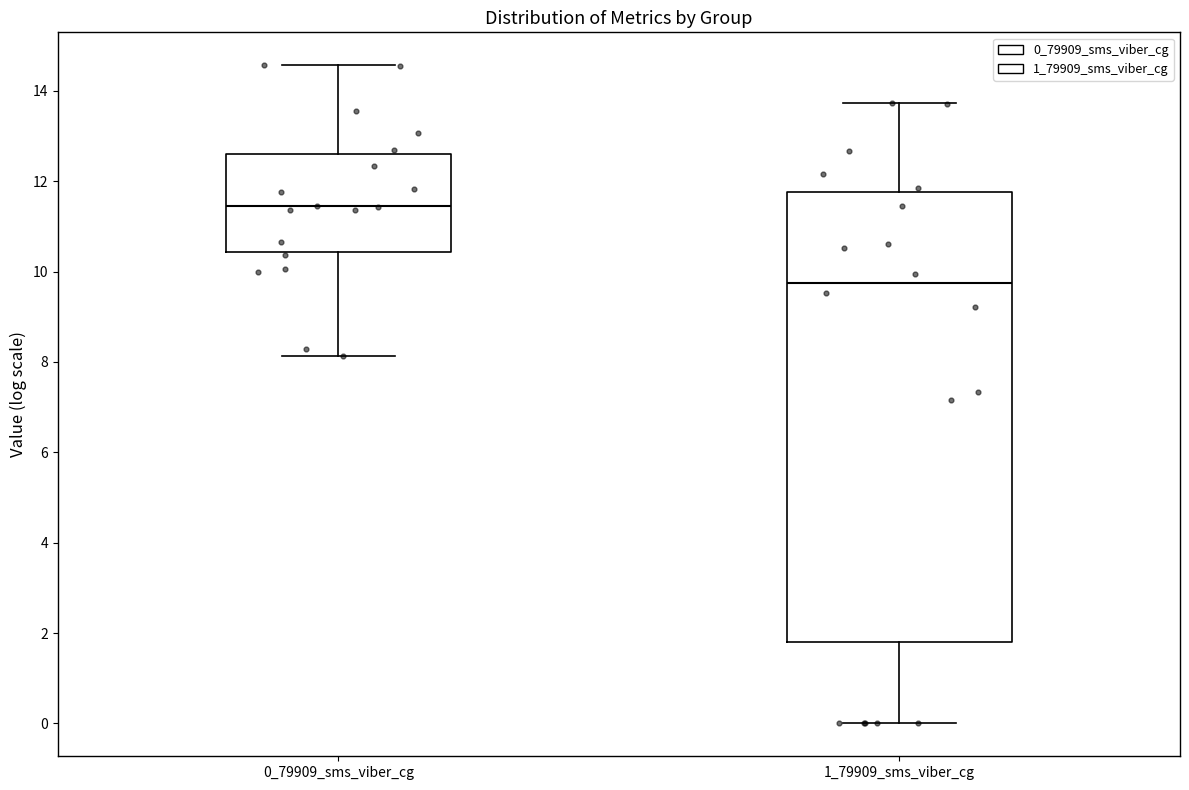

Reading left to right, transcribe this box plot: for each box, give where its median line is, the range the box spans, and where its two whiskers end, as read against the y-axis. The values are not printed on the chart, so give them approximately, as read against the axis.

0_79909_sms_viber_cg: median 11.4, box 10.4 to 12.6, whiskers 8.2 to 14.6
1_79909_sms_viber_cg: median 9.8, box 1.8 to 11.8, whiskers 0.0 to 13.8